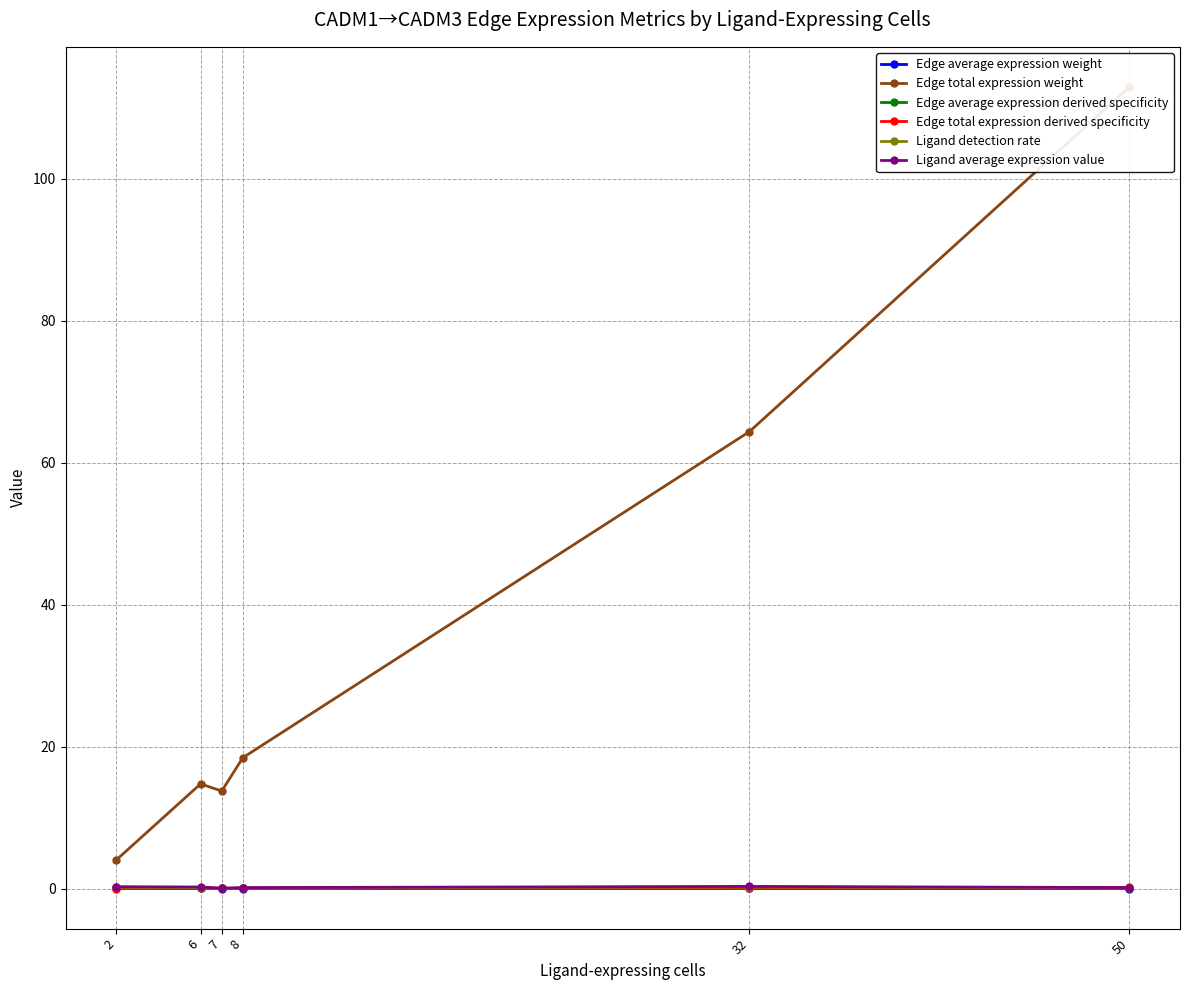

Reading left to right, list all the values displayed in this chart.

Edge average expression weight: 0.0	0.0	0.0	0.0	0.0	0.0
Edge total expression weight: 4.0	14.7	13.7	18.4	64.4	112.9
Edge average expression derived specificity: 0.1	0.1	0.0	0.0	0.1	0.0
Edge total expression derived specificity: 0.0	0.0	0.0	0.0	0.1	0.2
Ligand detection rate: 0.2	0.1	0.0	0.1	0.2	0.1
Ligand average expression value: 0.3	0.2	0.1	0.1	0.3	0.1